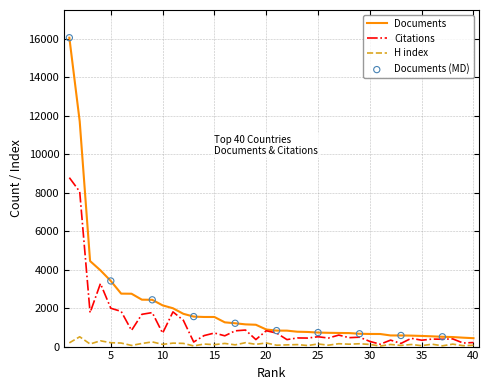

Which series has the largest total across all categories?

Documents